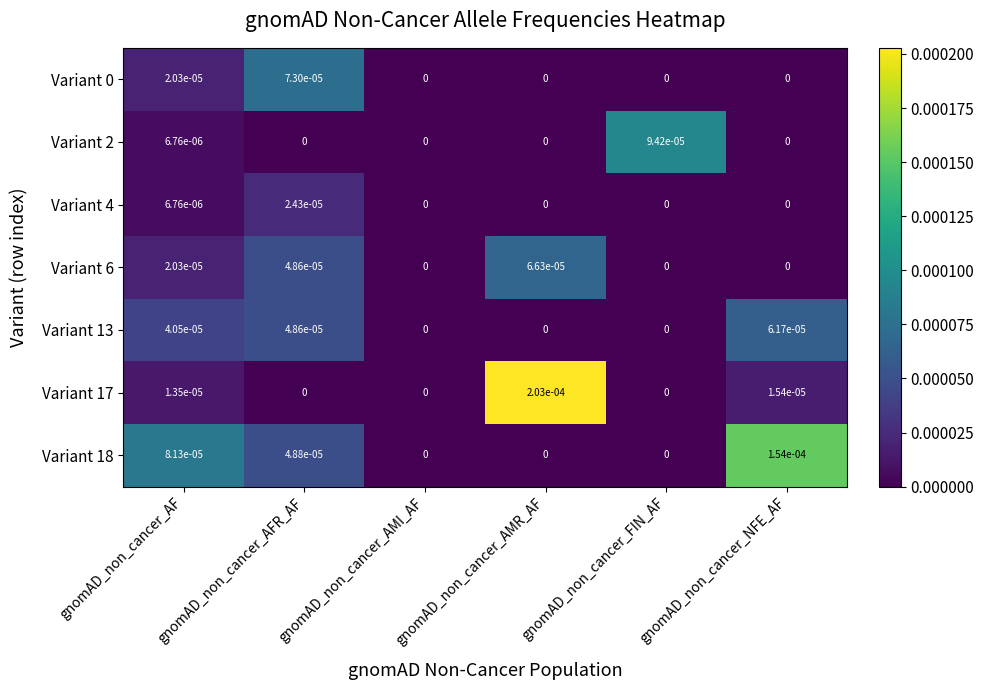

Which category has the highest value in the Variant 4 series?

gnomAD_non_cancer_AFR_AF